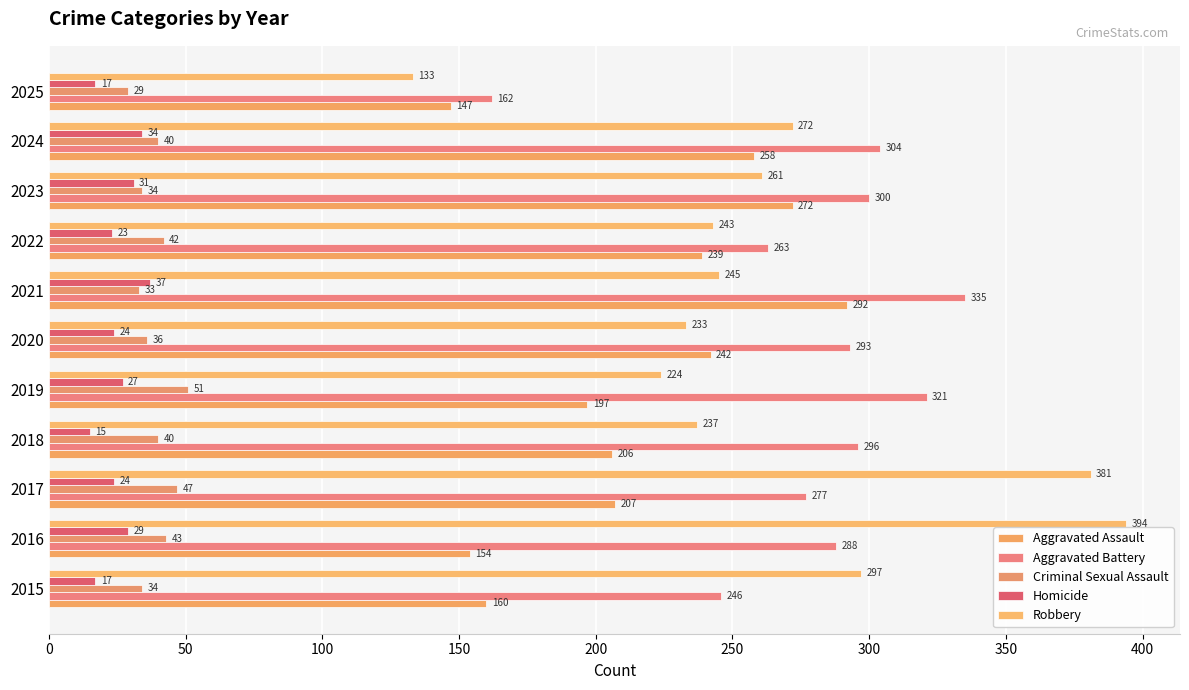

What is the value of the Robbery bar at the 9th from the left?

261